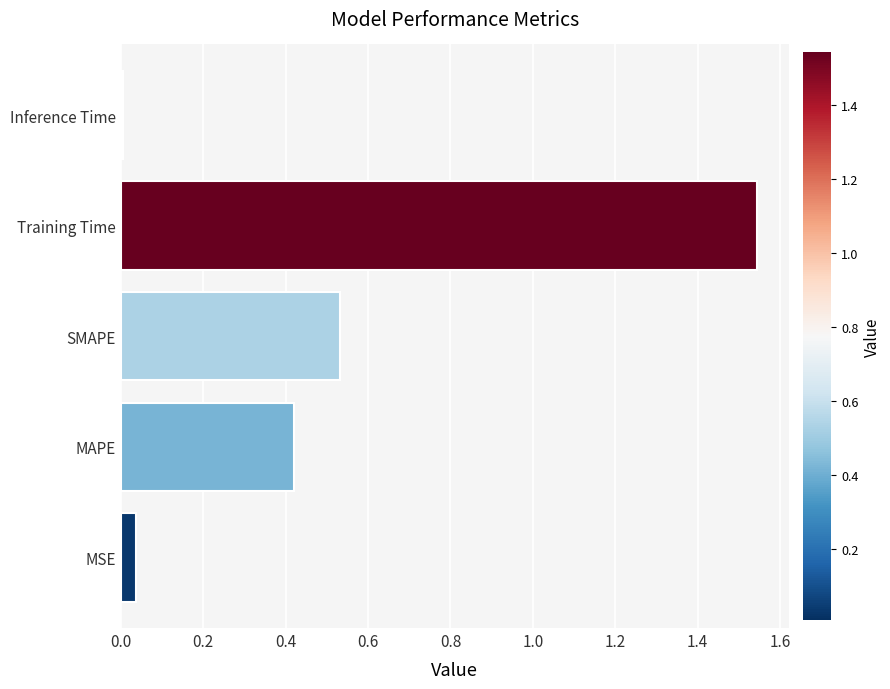

What is the sum of all values?

2.5